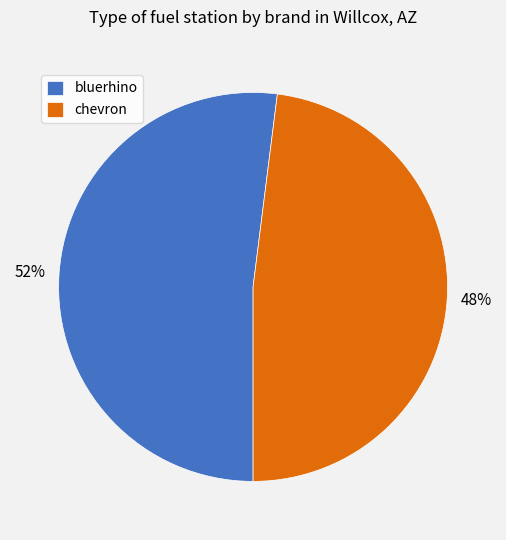

Combined, do chevron and bluerhino account for over 50%?

Yes